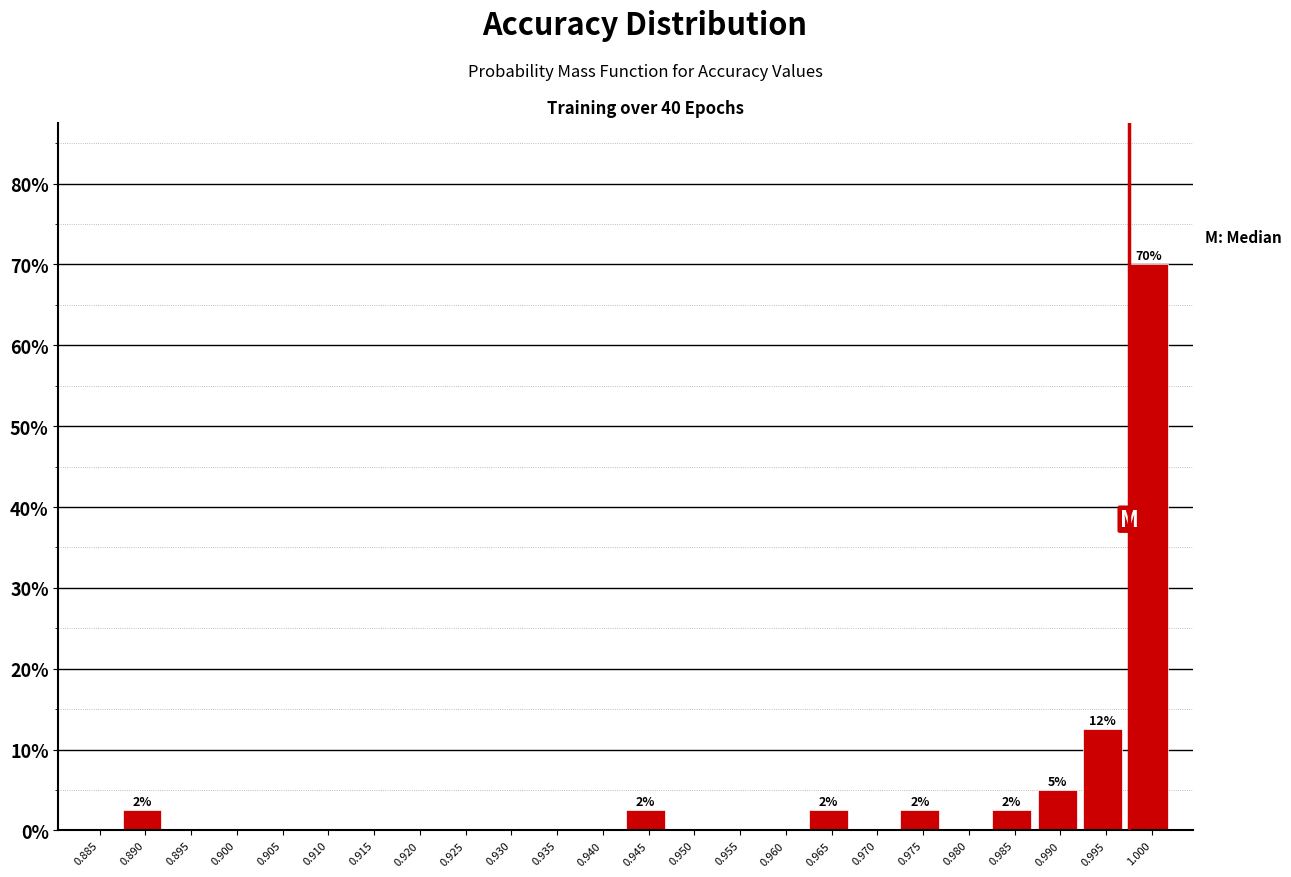

Reading left to right, what are all the values shown in this chart?

0.885=0.0	0.890=2.5	0.895=0.0	0.900=0.0	0.905=0.0	0.910=0.0	0.915=0.0	0.920=0.0	0.925=0.0	0.930=0.0	0.935=0.0	0.940=0.0	0.945=2.5	0.950=0.0	0.955=0.0	0.960=0.0	0.965=2.5	0.970=0.0	0.975=2.5	0.980=0.0	0.985=2.5	0.990=5.0	0.995=12.5	1.000=70.0